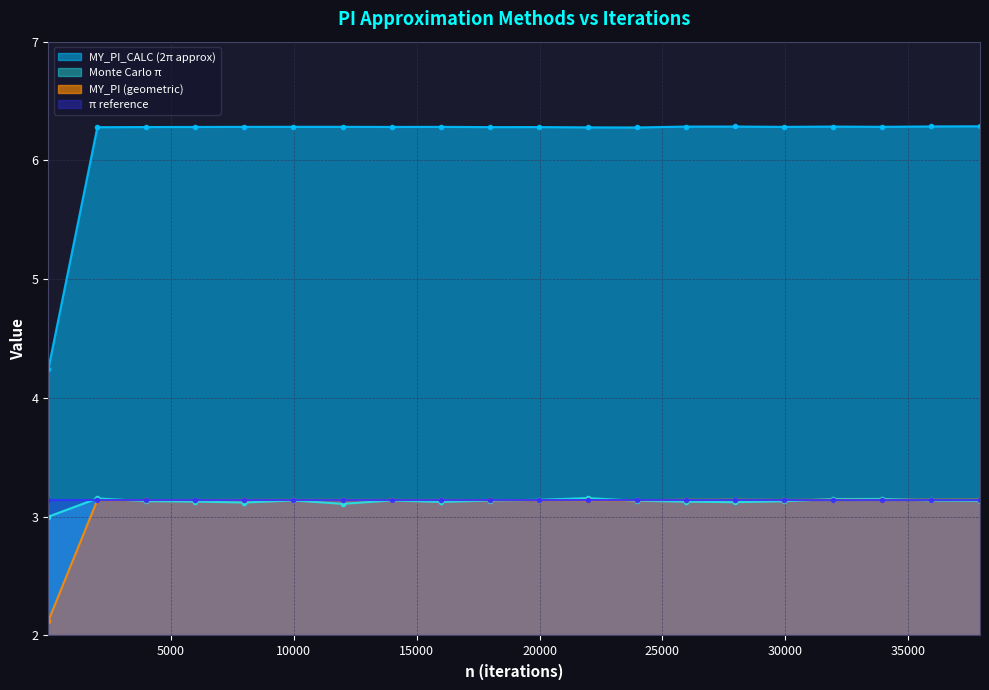

What is the lowest value of the MY_PI (geometric) series?

2.1